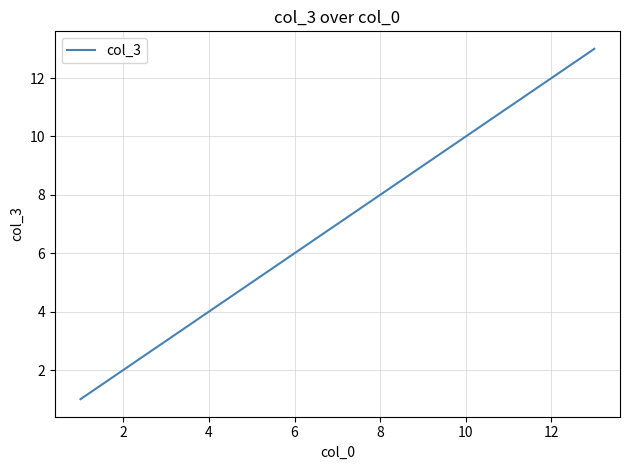

How many values are below 7?

6